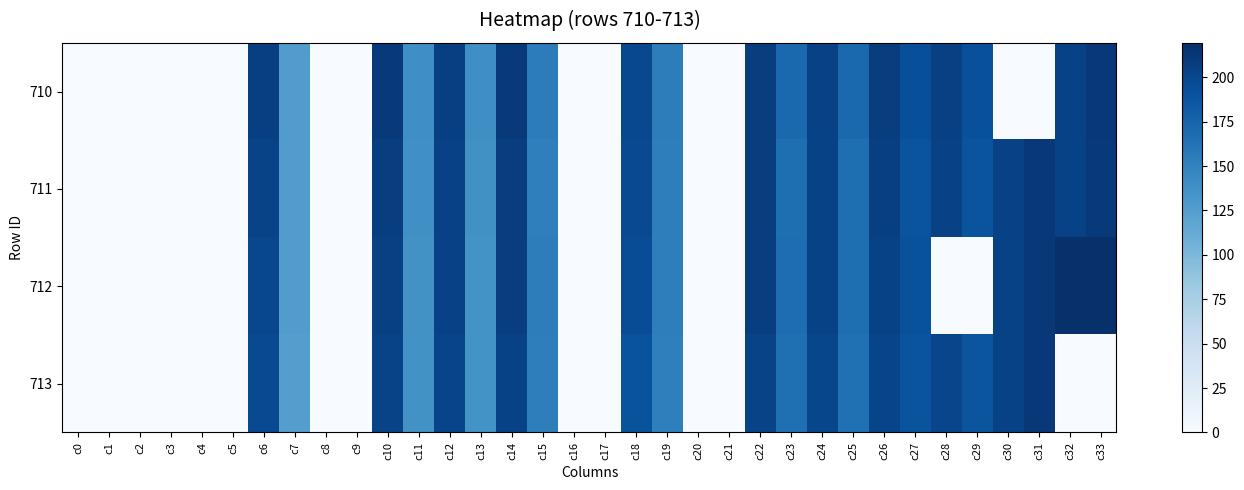

Reading right to left, list all the values displayed in this chart.

710: c33=211.8	c32=203.6	c31=0.0	c30=0.0	c29=192.0	c28=205.7	c27=193.2	c26=208.2	c25=170.9	c24=204.8	c23=171.0	c22=207.8	c21=0.0	c20=0.0	c19=154.0	c18=198.6	c17=0.0	c16=0.0	c15=154.6	c14=210.7	c13=139.4	c12=205.7	c11=139.5	c10=210.3	c9=0.0	c8=0.0	c7=126.8	c6=206.1	c5=0.0	c4=0.0	c3=0.0	c2=0.0	c1=0.0	c0=0.0
711: c33=210.5	c32=203.5	c31=211.7	c30=204.2	c29=188.7	c28=204.5	c27=189.2	c26=205.7	c25=166.6	c24=203.3	c23=167.0	c22=207.5	c21=0.0	c20=0.0	c19=153.3	c18=197.5	c17=0.0	c16=0.0	c15=152.0	c14=207.1	c13=137.5	c12=204.2	c11=138.3	c10=207.0	c9=0.0	c8=0.0	c7=126.6	c6=202.5	c5=0.0	c4=0.0	c3=0.0	c2=0.0	c1=0.0	c0=0.0
712: c33=218.8	c32=219.4	c31=212.3	c30=203.7	c29=0.0	c28=0.0	c27=190.3	c26=203.7	c25=167.0	c24=203.8	c23=167.9	c22=206.6	c21=0.0	c20=0.0	c19=153.1	c18=195.3	c17=0.0	c16=0.0	c15=153.6	c14=207.0	c13=136.2	c12=204.3	c11=137.1	c10=204.9	c9=0.0	c8=0.0	c7=126.1	c6=199.4	c5=0.0	c4=0.0	c3=0.0	c2=0.0	c1=0.0	c0=0.0
713: c33=0.0	c32=0.0	c31=212.4	c30=203.7	c29=188.3	c28=201.0	c27=189.1	c26=202.0	c25=165.1	c24=200.0	c23=165.7	c22=202.9	c21=0.0	c20=0.0	c19=152.4	c18=190.1	c17=0.0	c16=0.0	c15=152.6	c14=203.5	c13=135.8	c12=201.6	c11=136.4	c10=202.8	c9=0.0	c8=0.0	c7=125.0	c6=197.7	c5=0.0	c4=0.0	c3=0.0	c2=0.0	c1=0.0	c0=0.0